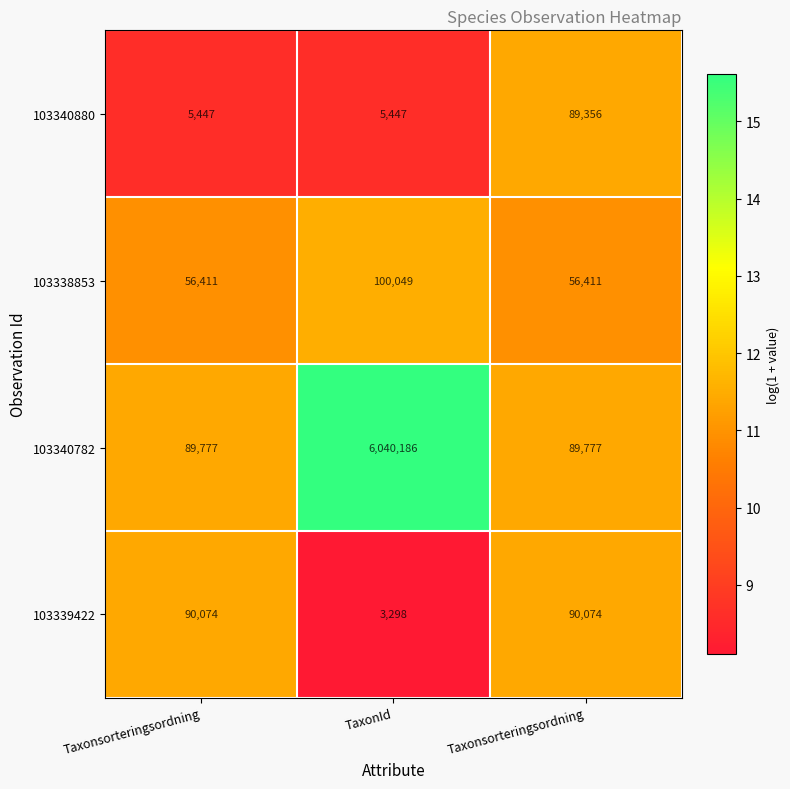

How many distinct data groups are displayed?

4